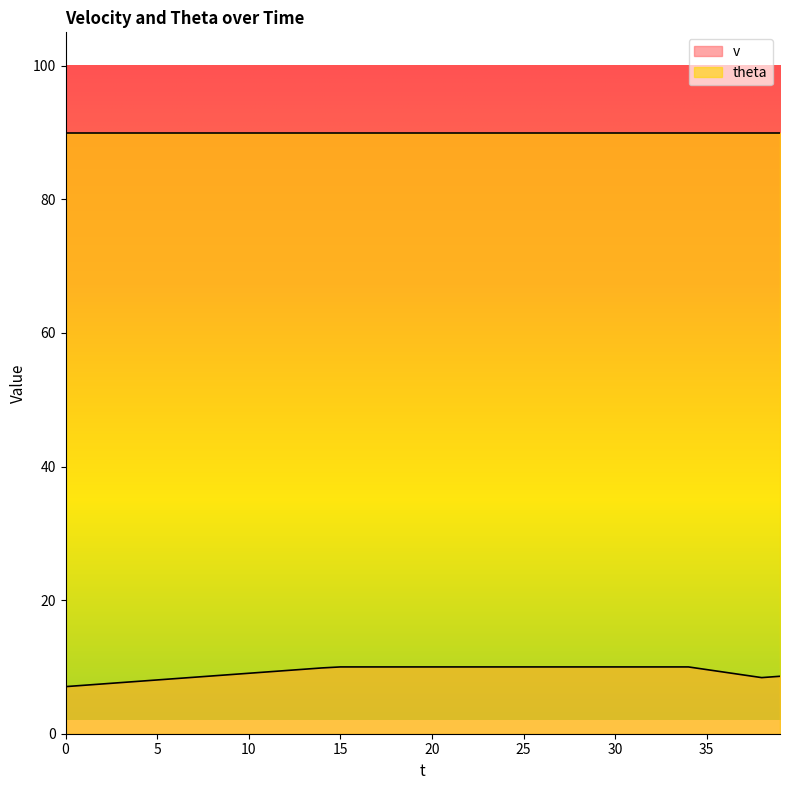

What is the ratio of the value at 14 to the value at 19?

1.0